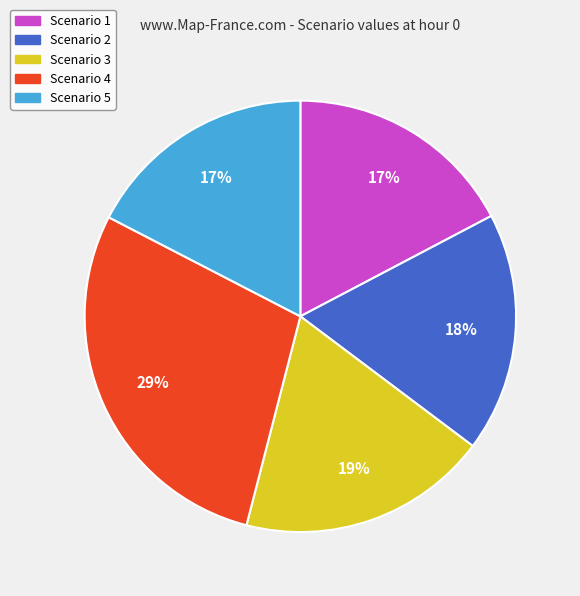

The Scenario 2 slice represents 11% of the pie. True or false?

False